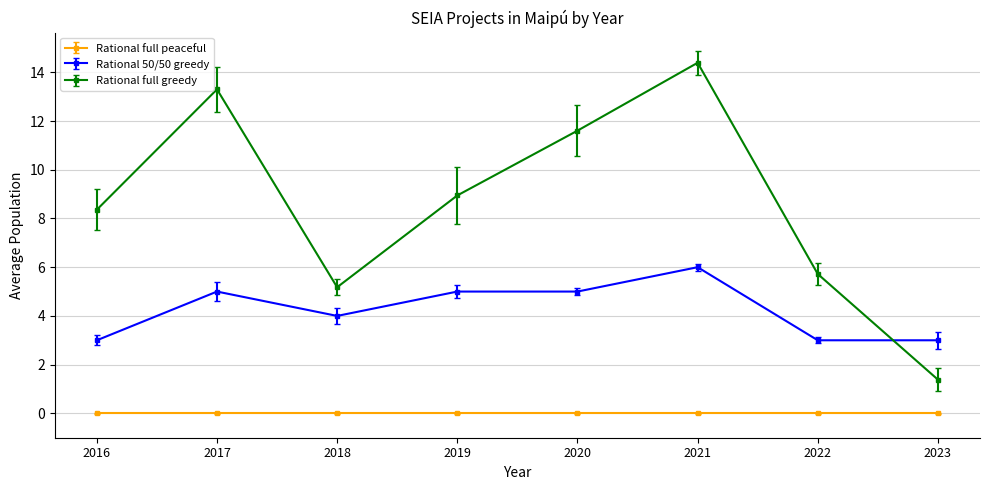

How many values in the Rational full greedy series exceed 8?

5